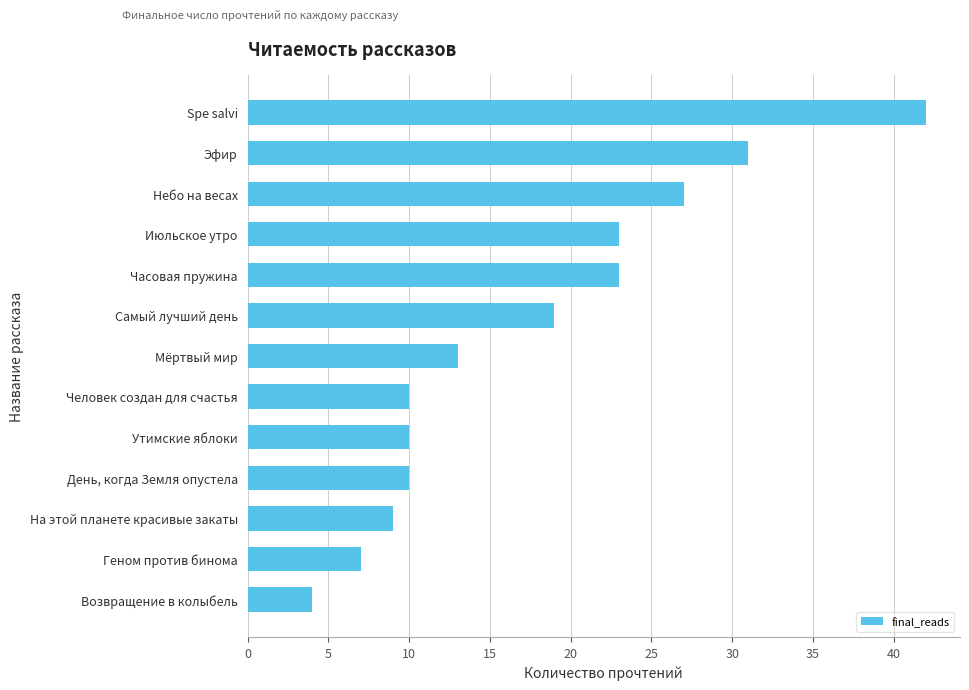

How many values are below 13?

6